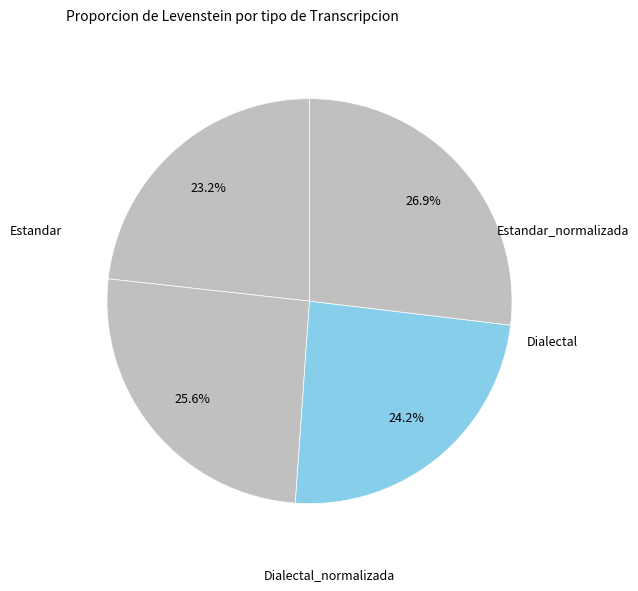

How many slices are in this pie chart?

4